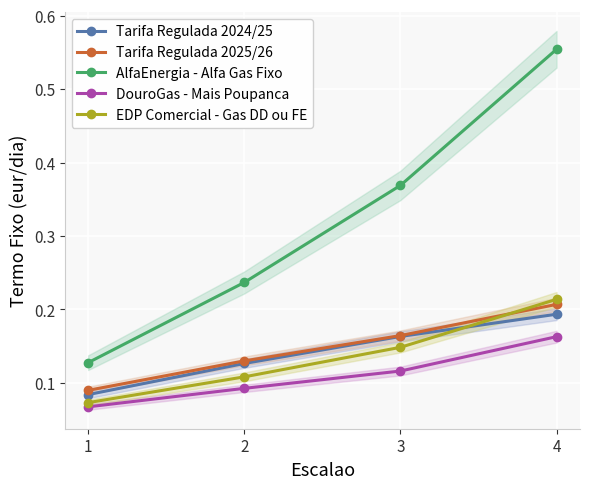

Reading right to left, what are all the values shown in this chart?

Tarifa Regulada 2024/25: 4=0.2	3=0.2	2=0.1	1=0.1
Tarifa Regulada 2025/26: 4=0.2	3=0.2	2=0.1	1=0.1
AlfaEnergia - Alfa Gas Fixo: 4=0.6	3=0.4	2=0.2	1=0.1
DouroGas - Mais Poupanca: 4=0.2	3=0.1	2=0.1	1=0.1
EDP Comercial - Gas DD ou FE: 4=0.2	3=0.1	2=0.1	1=0.1